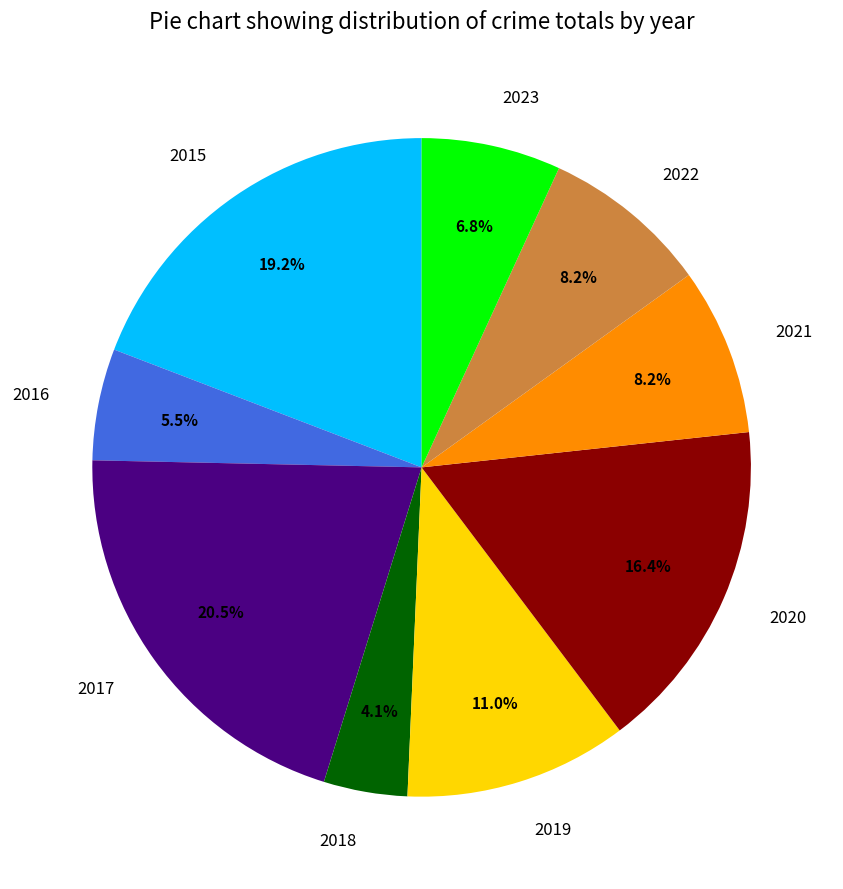

To the nearest percent, what portion does 2020 represent?

16%